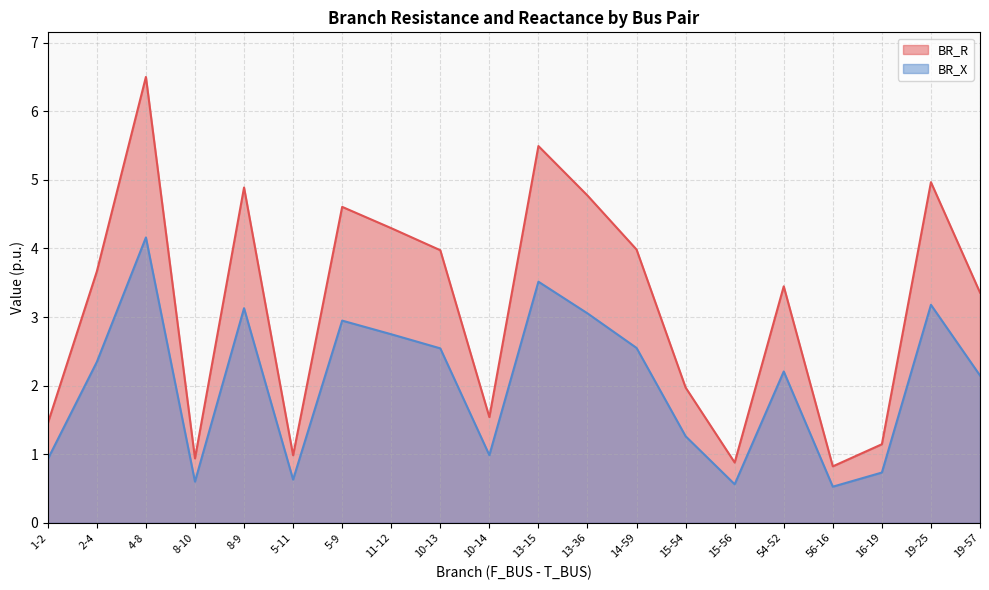

True or false: BR_X has a value of 0.1 at 56-16.

False